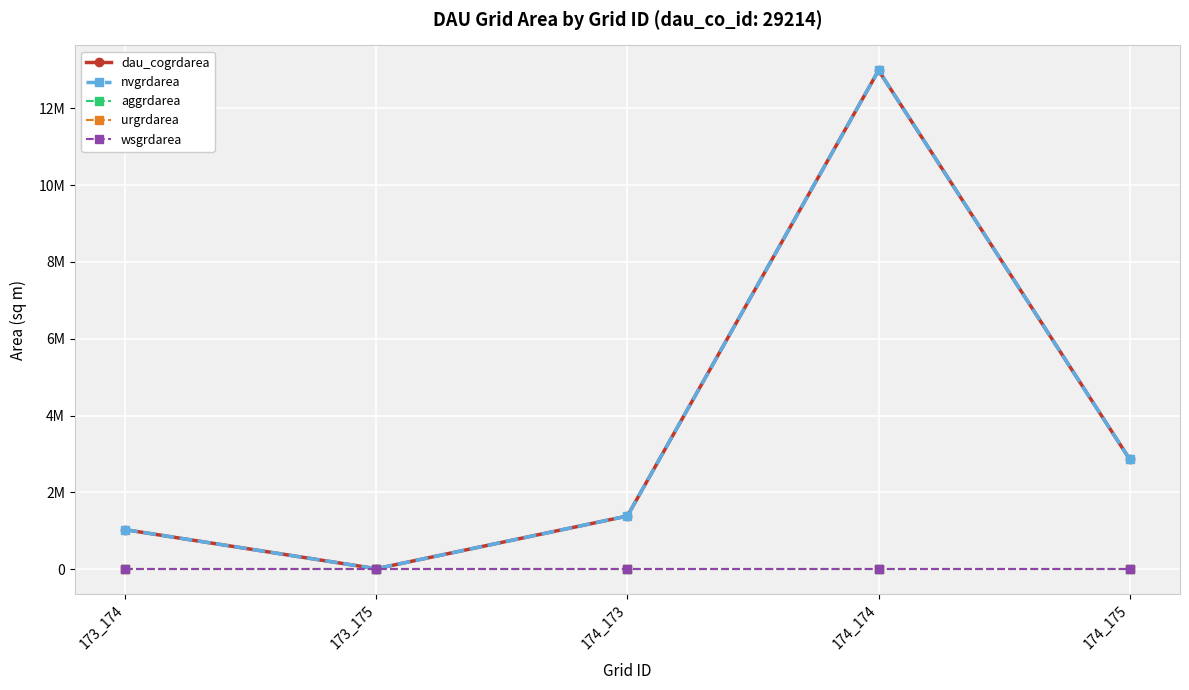

True or false: nvgrdarea and dau_cogrdarea intersect in this chart.

False